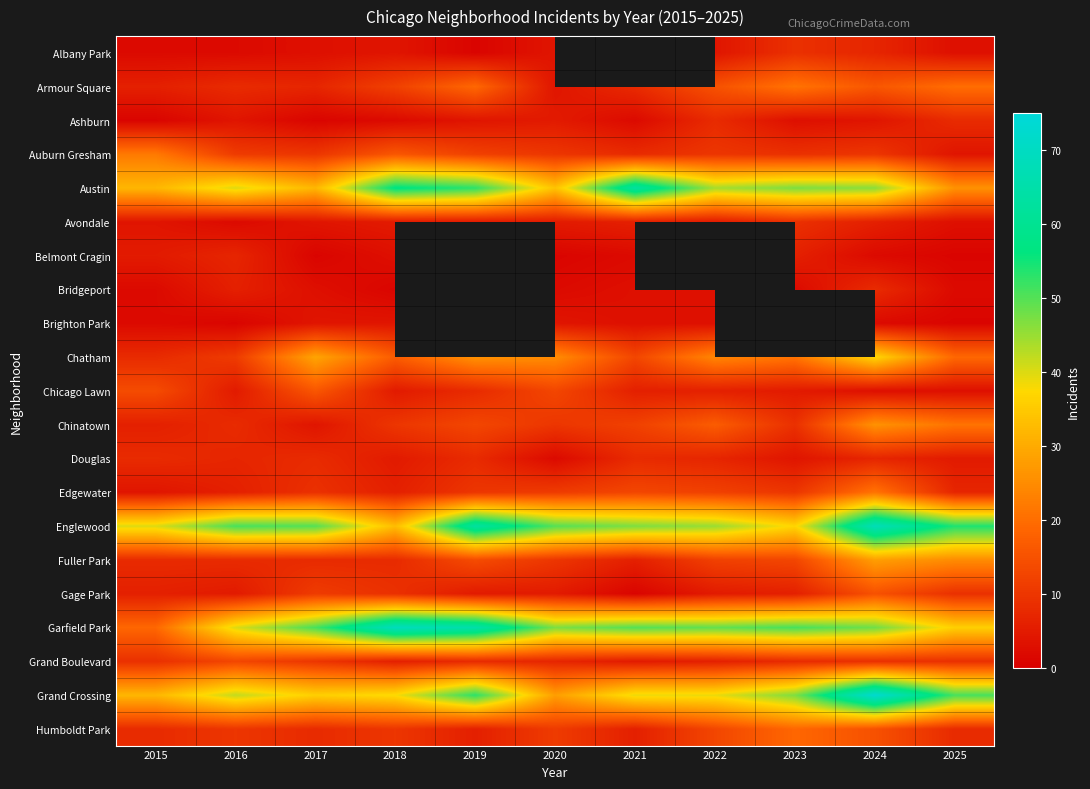

What is the average value of the Avondale series?

4.9